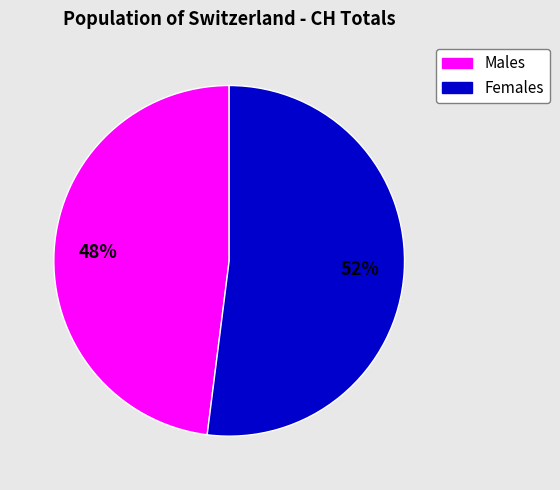

Is there a majority slice in this chart?

Yes